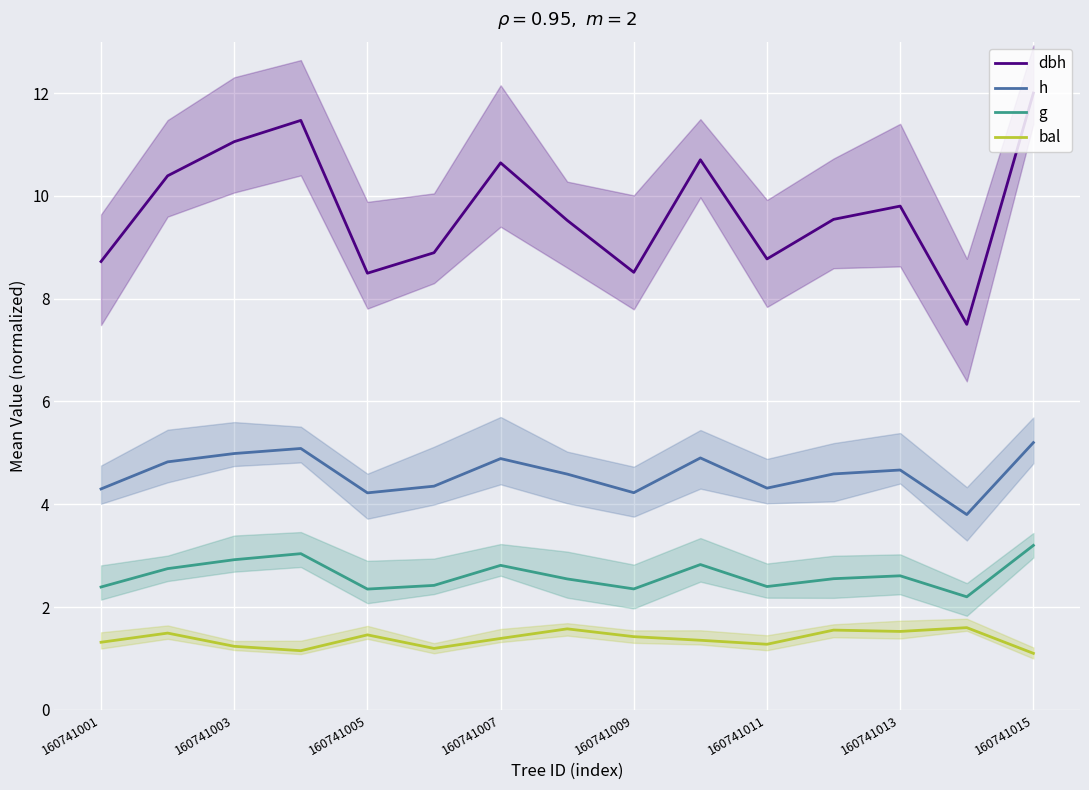

At how many categories does at least one series exceed 9?

9